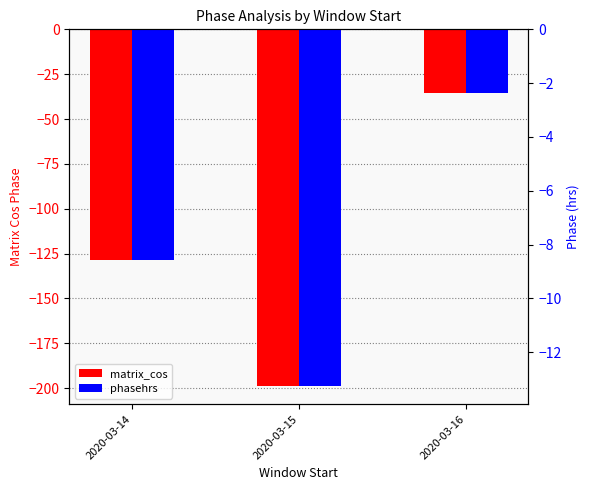

Between 2020-03-15 and 2020-03-16, which series saw the biggest shift?

matrix_cos